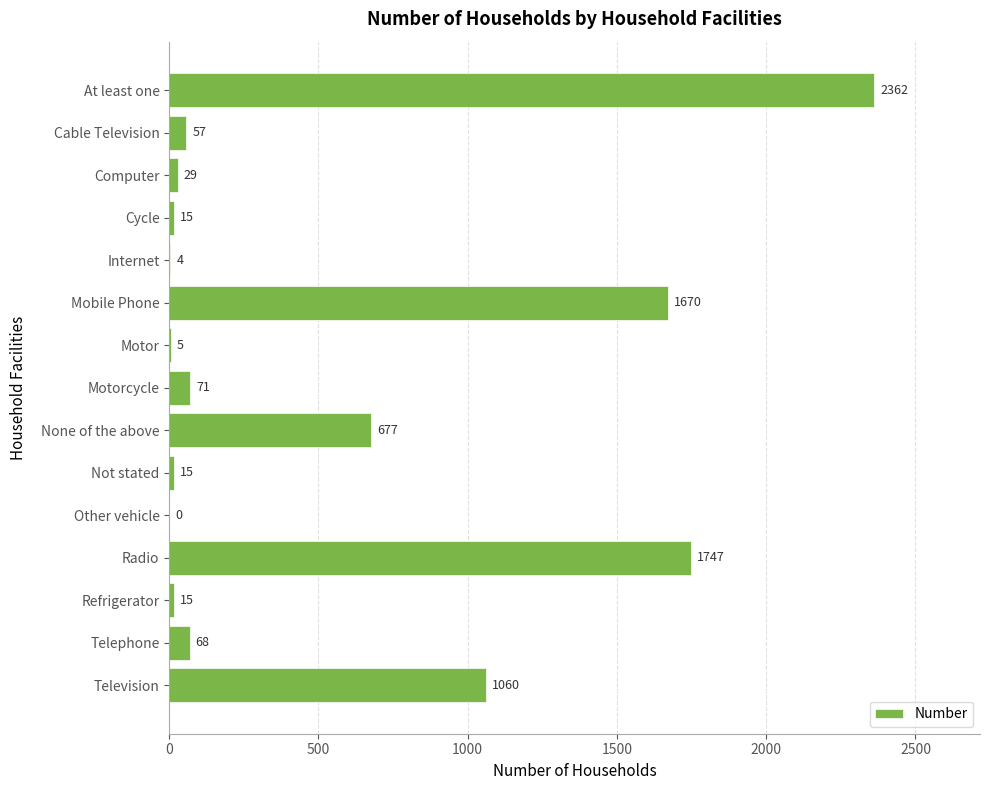

What is the maximum value shown in the chart?

2362